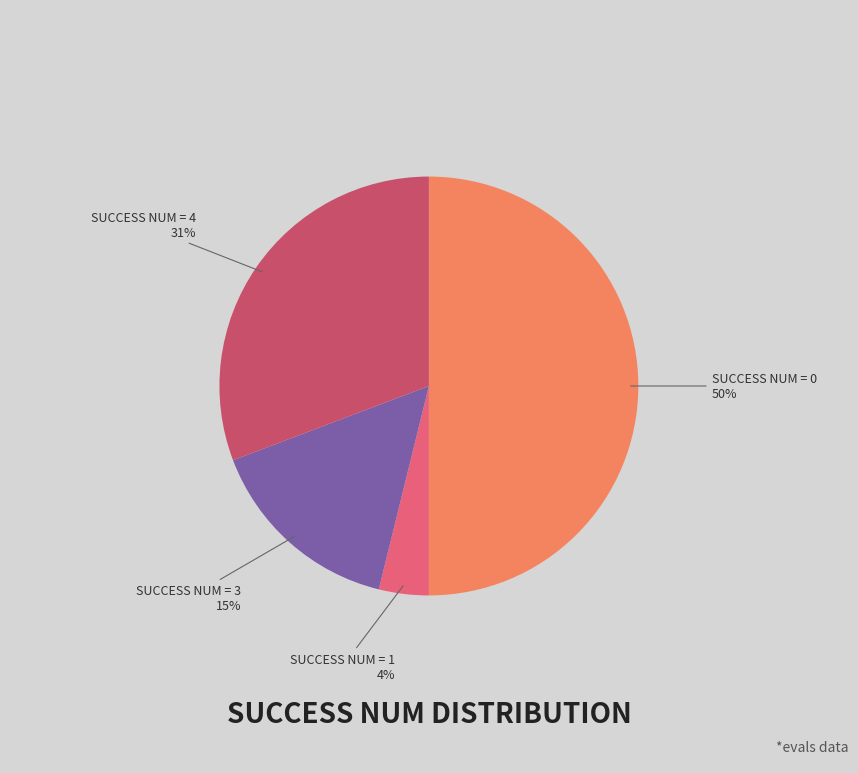

The SUCCESS NUM = 0 slice represents 50% of the pie. True or false?

True